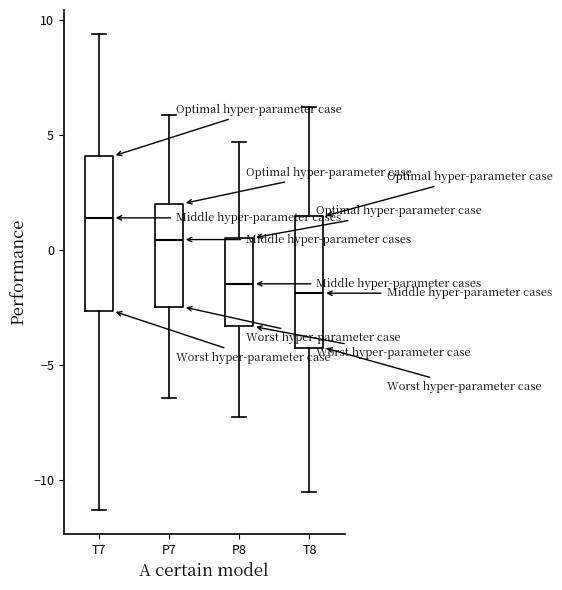

Reading left to right, read every box against the y-axis: the position of its median line, the range the box covers, and the ends of its whiskers. The values are not printed on the chart, so give them approximately, as read against the axis.

T7: median 1.5, box -2.5 to 4.0, whiskers -11.5 to 9.5
P7: median 0.5, box -2.5 to 2.0, whiskers -6.5 to 6.0
P8: median -1.5, box -3.5 to 0.5, whiskers -7.0 to 4.5
T8: median -2.0, box -4.0 to 1.5, whiskers -10.5 to 6.0